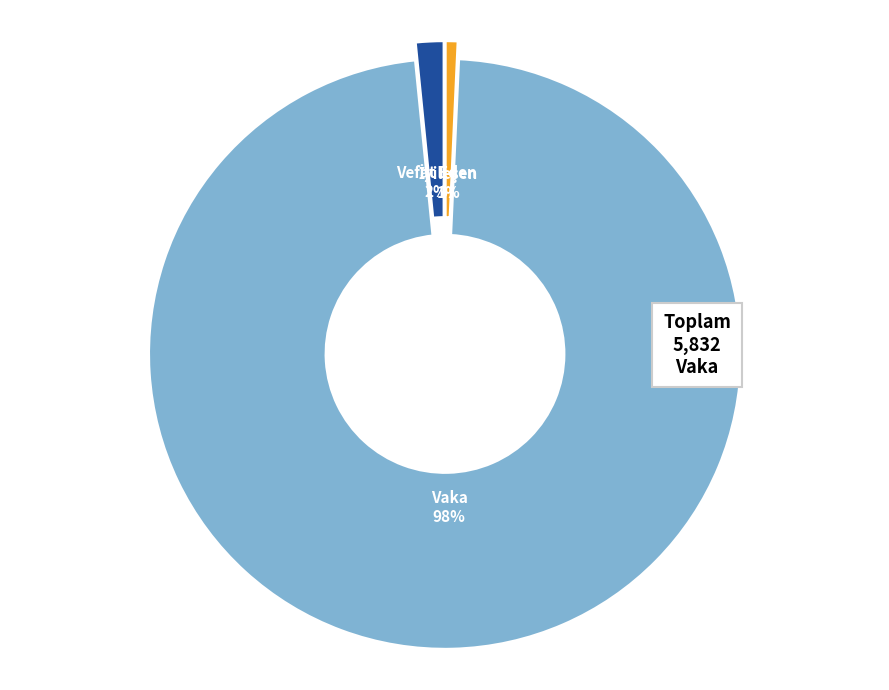

True or false: Vaka accounts for 98% of the total.

True